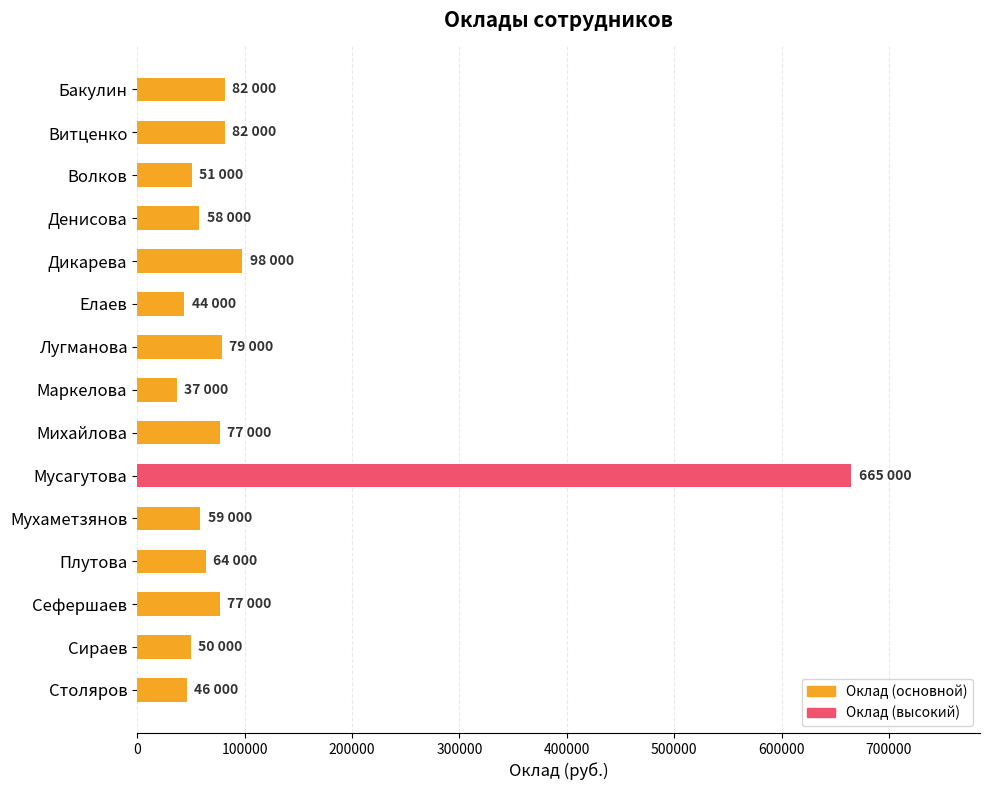

The value at Мухаметзянов is 59000. True or false?

True